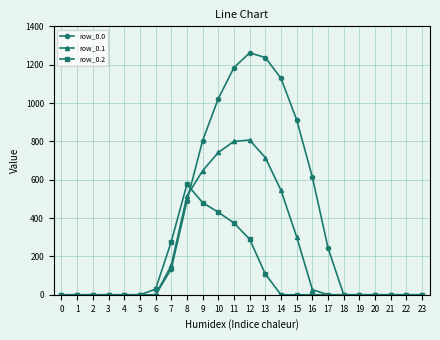

Is it true that row_0.2 equals -360.2 at 3?

False